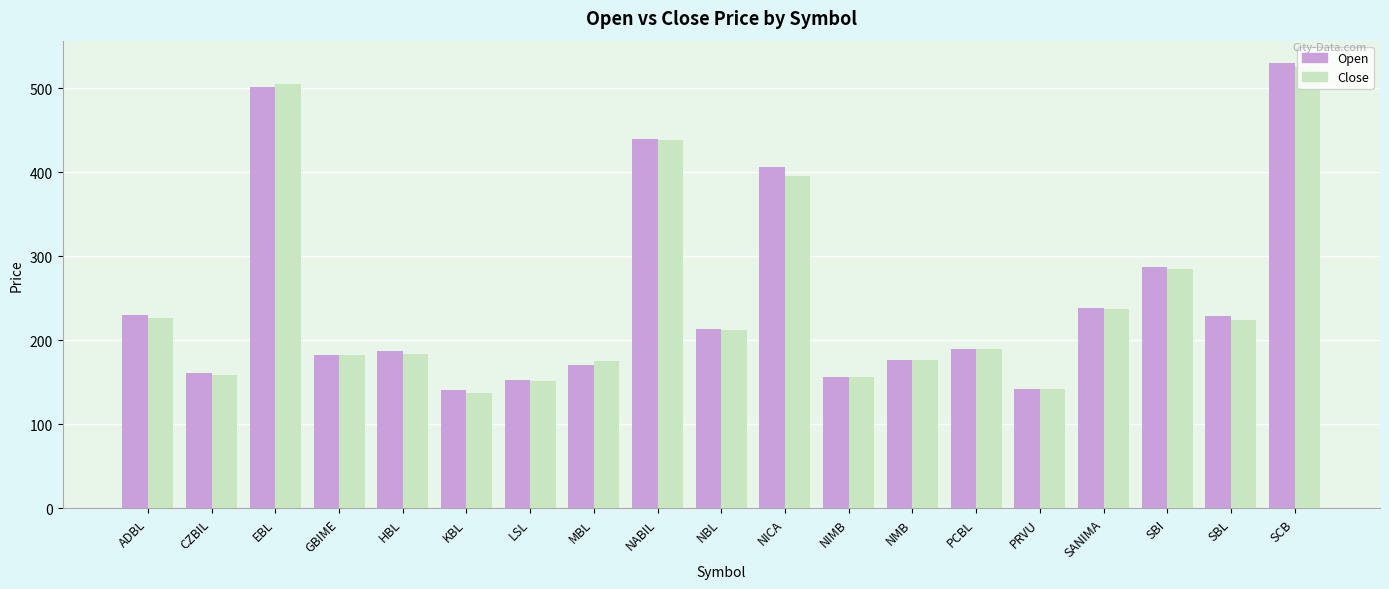

What is the maximum value shown in the chart?

530.1